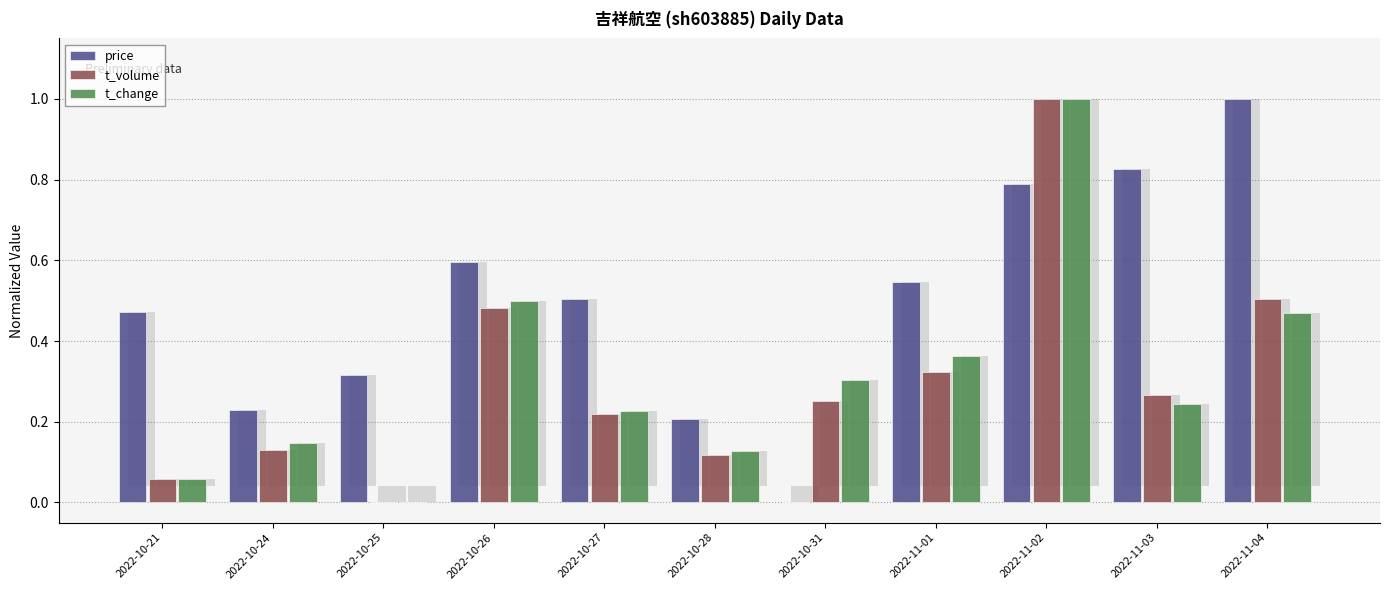

Which series changed the most between 2022-10-25 and 2022-10-26?

t_change